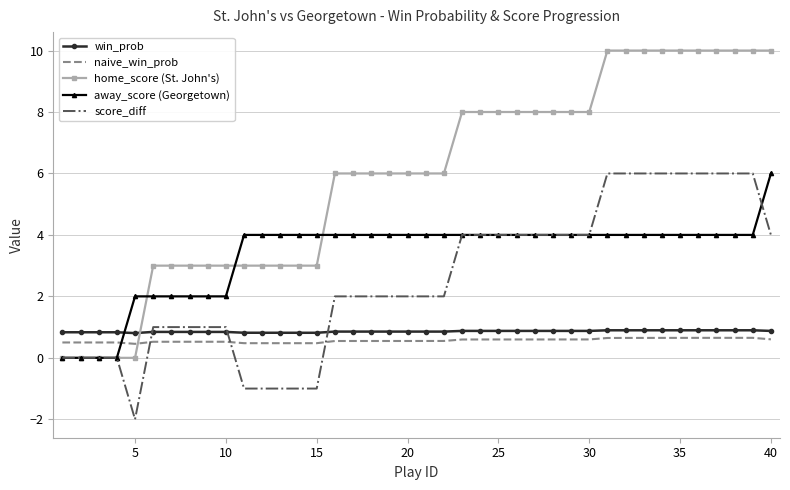

Which series has the largest range (max minus min)?

home_score (St. John's)